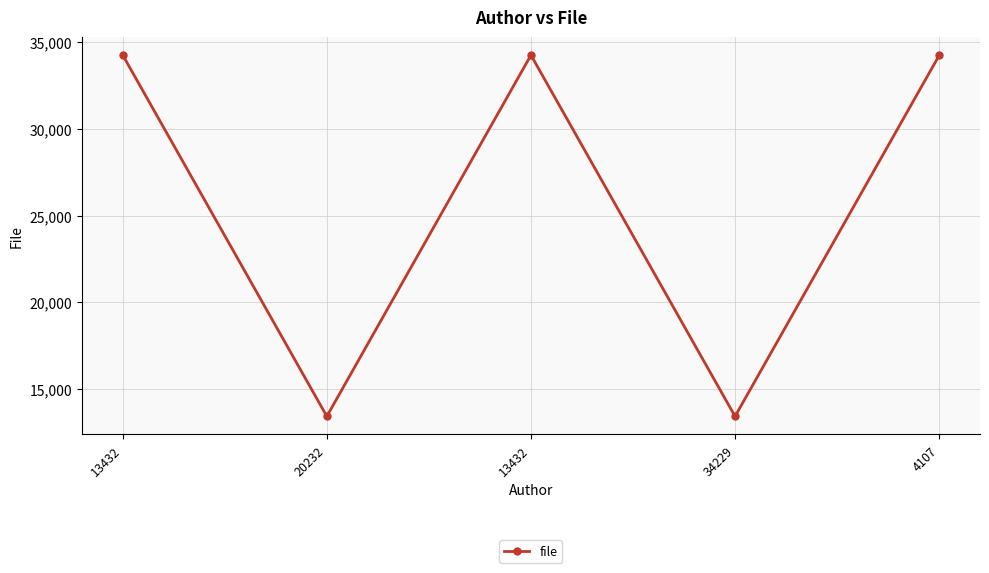

Which label corresponds to the largest value in the chart?

13432